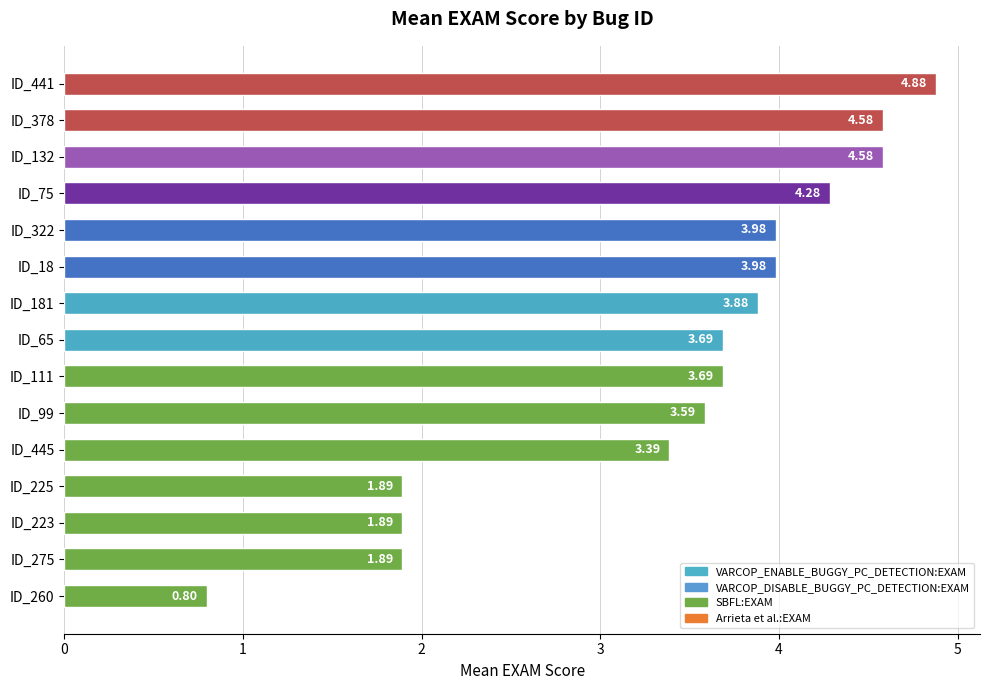

What is the difference between the values at ID_275 and ID_322?

2.1